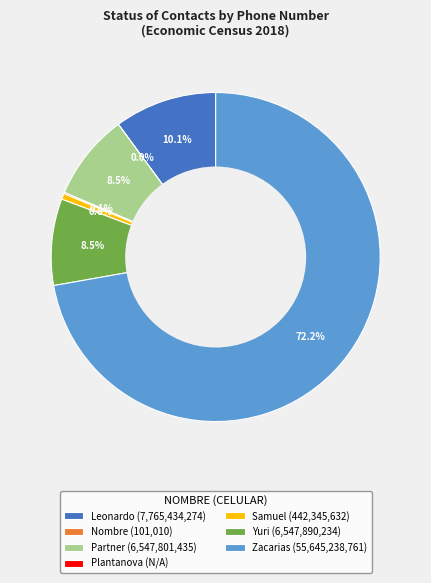

How much of the chart is everything except Yuri (6,547,890,234)?

91.5%